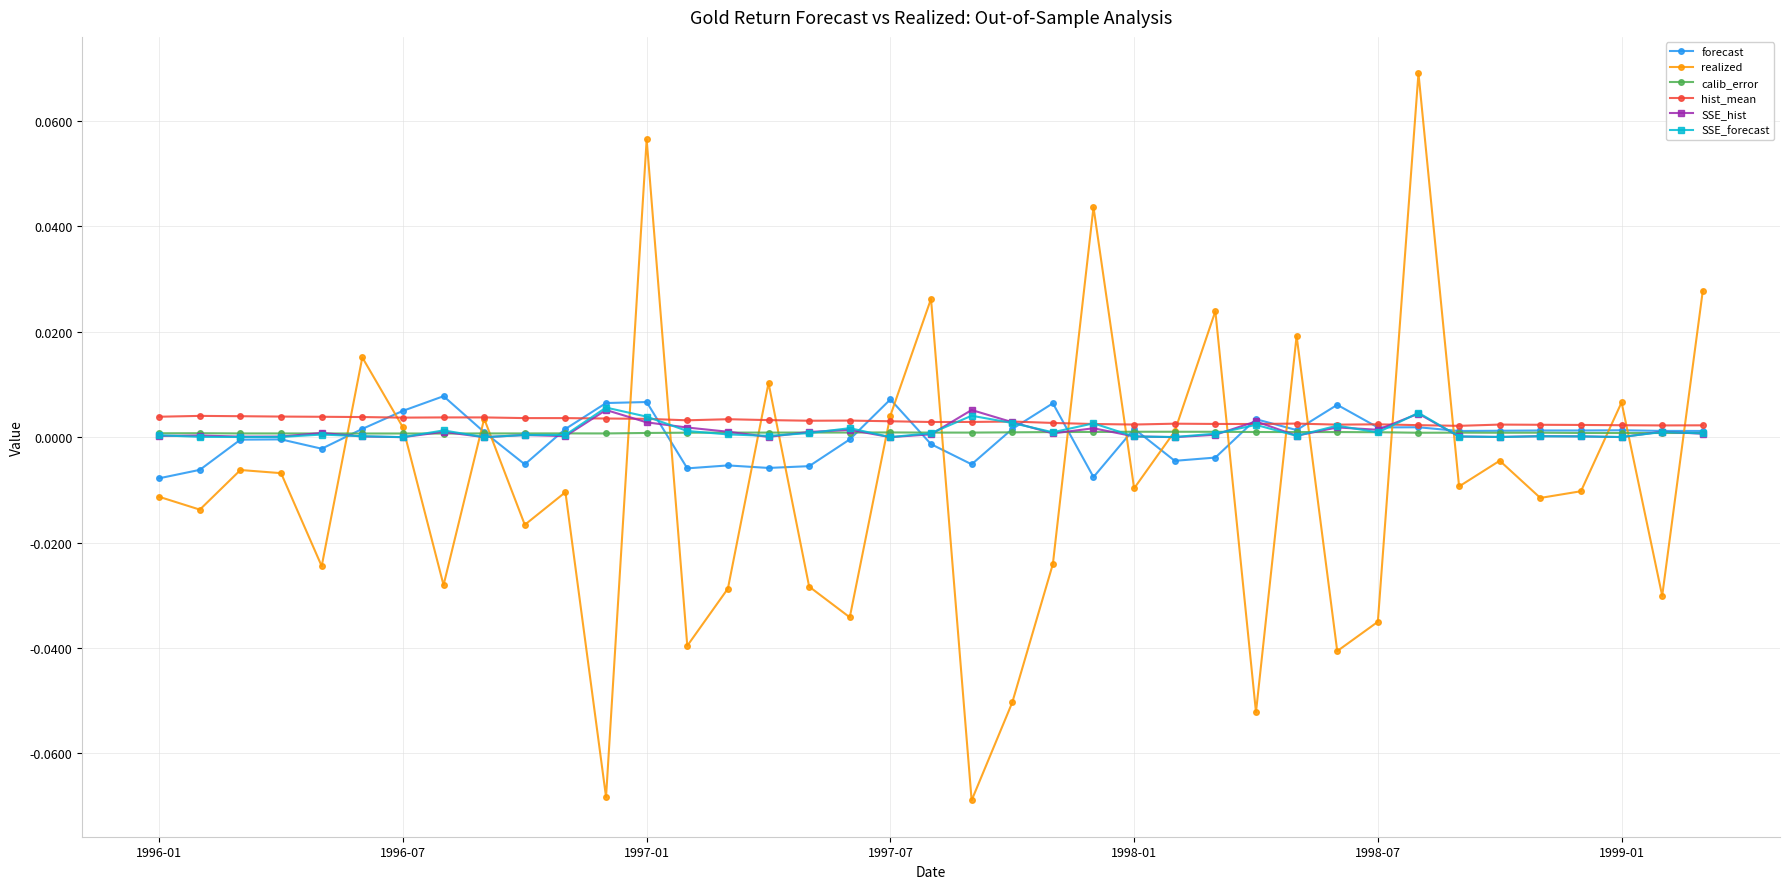

True or false: SSE_hist has more than 0 points higher than both neighbors.

True